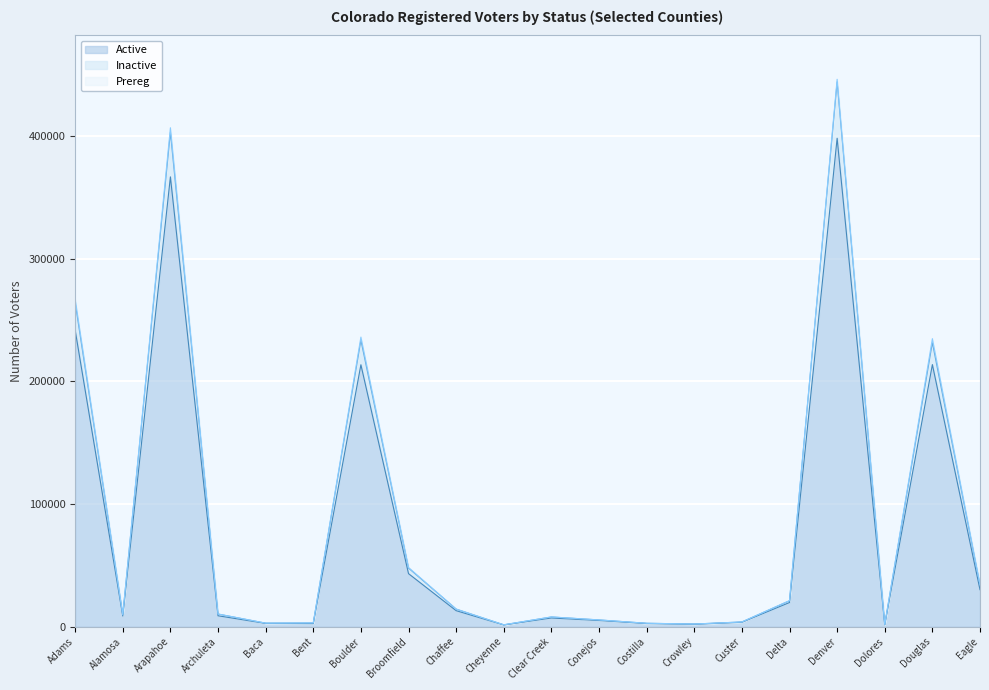

How many interior local peaks does the Active series have?

5